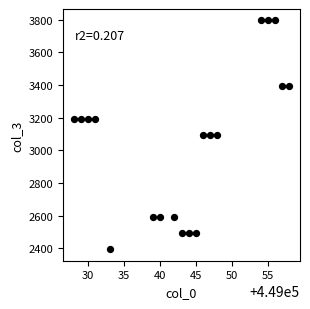

What is the range of Y values (max minus min)?

1400